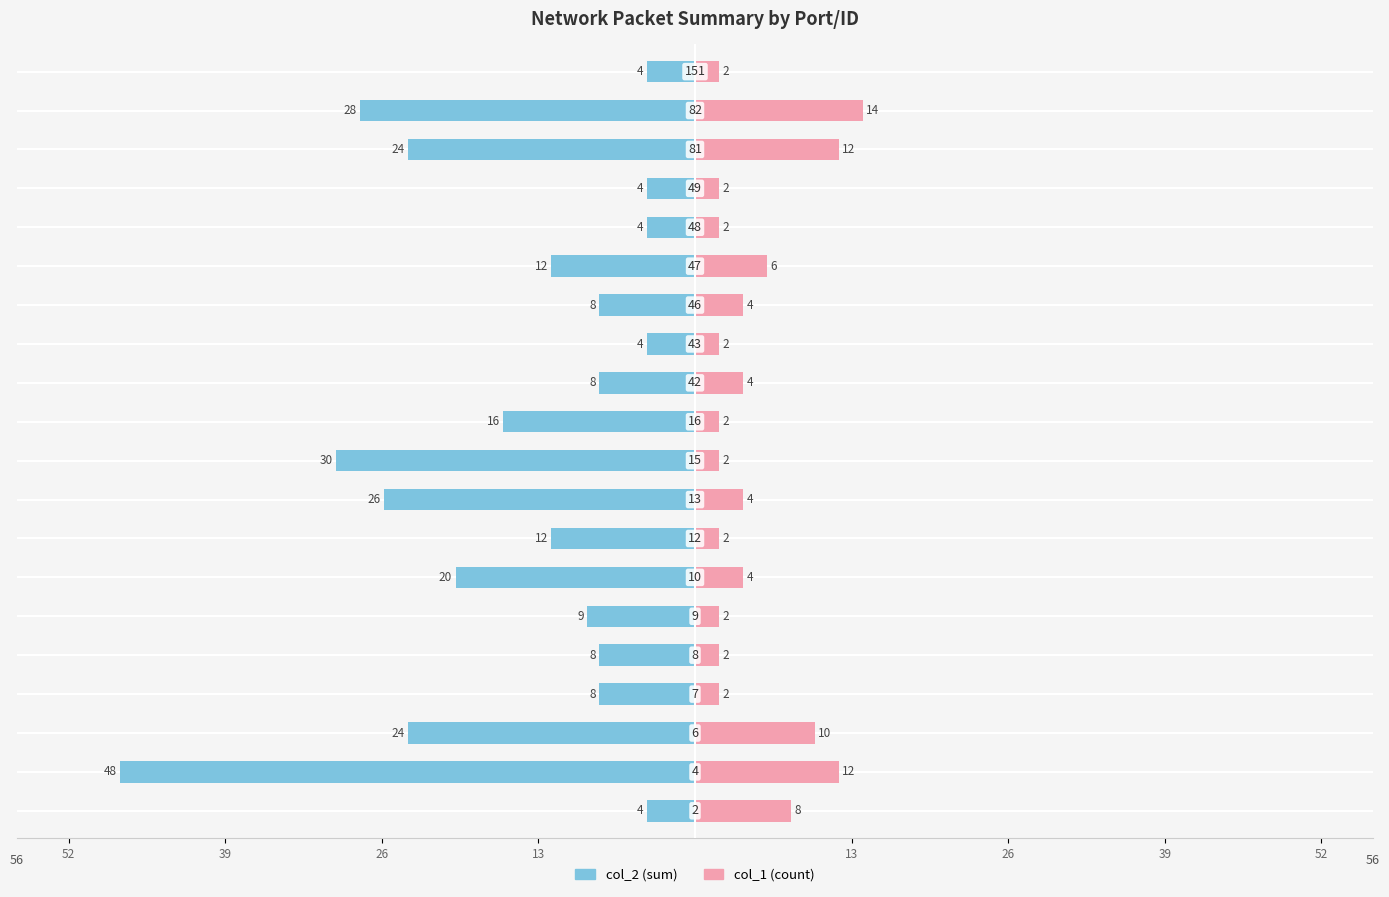

Between 52 and 8, which series saw the biggest shift?

col_2 (sum)